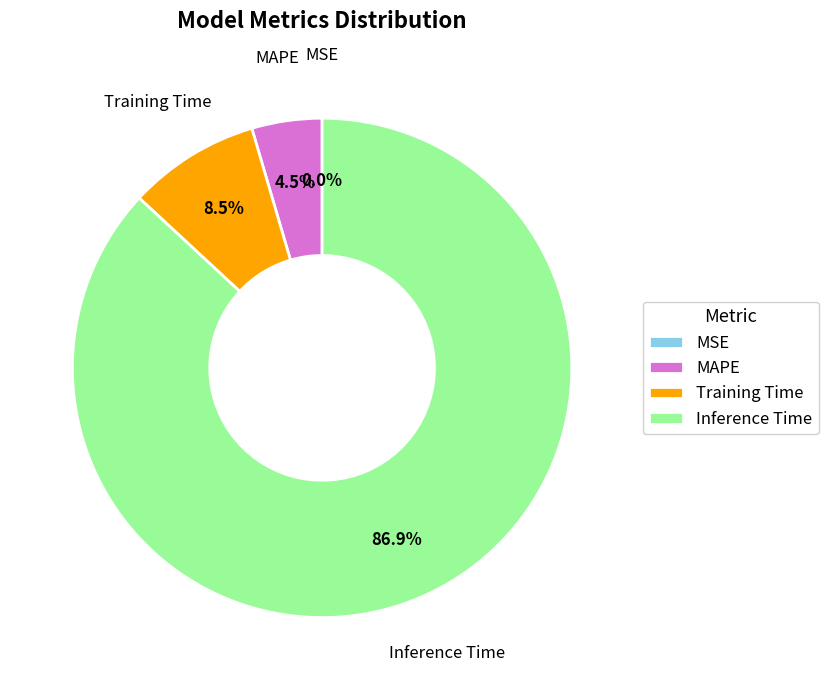

Is there a majority slice in this chart?

Yes